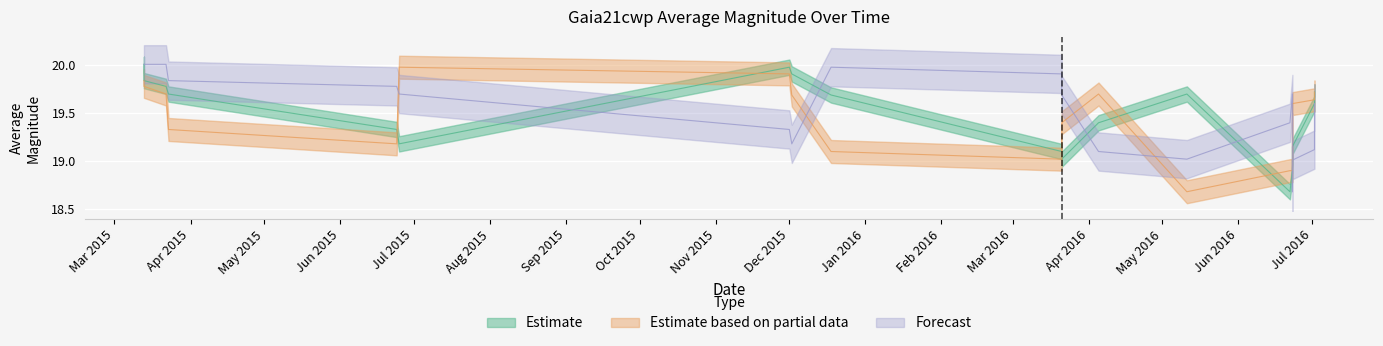

At how many categories does at least one series exceed 19?

22